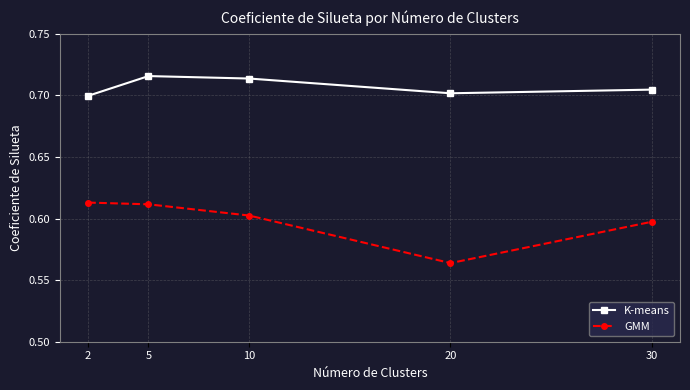

Which series has the largest total across all categories?

K-means